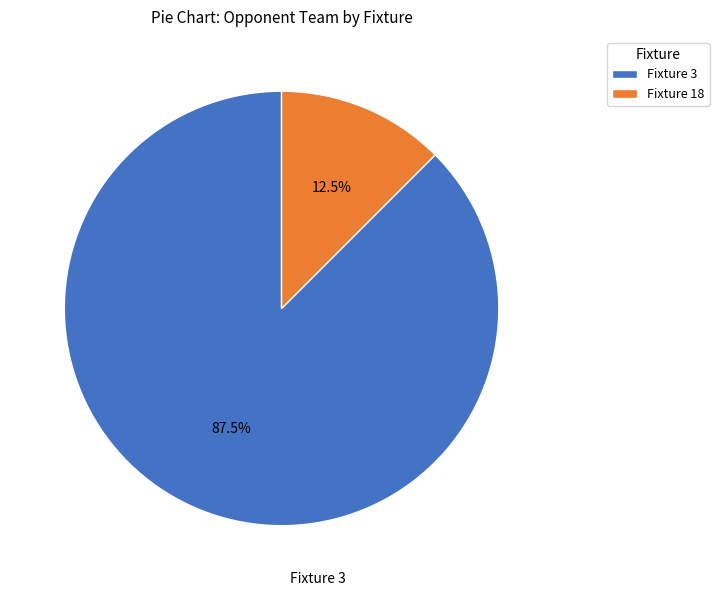

What portion of the pie excludes Fixture 3?

12.5%